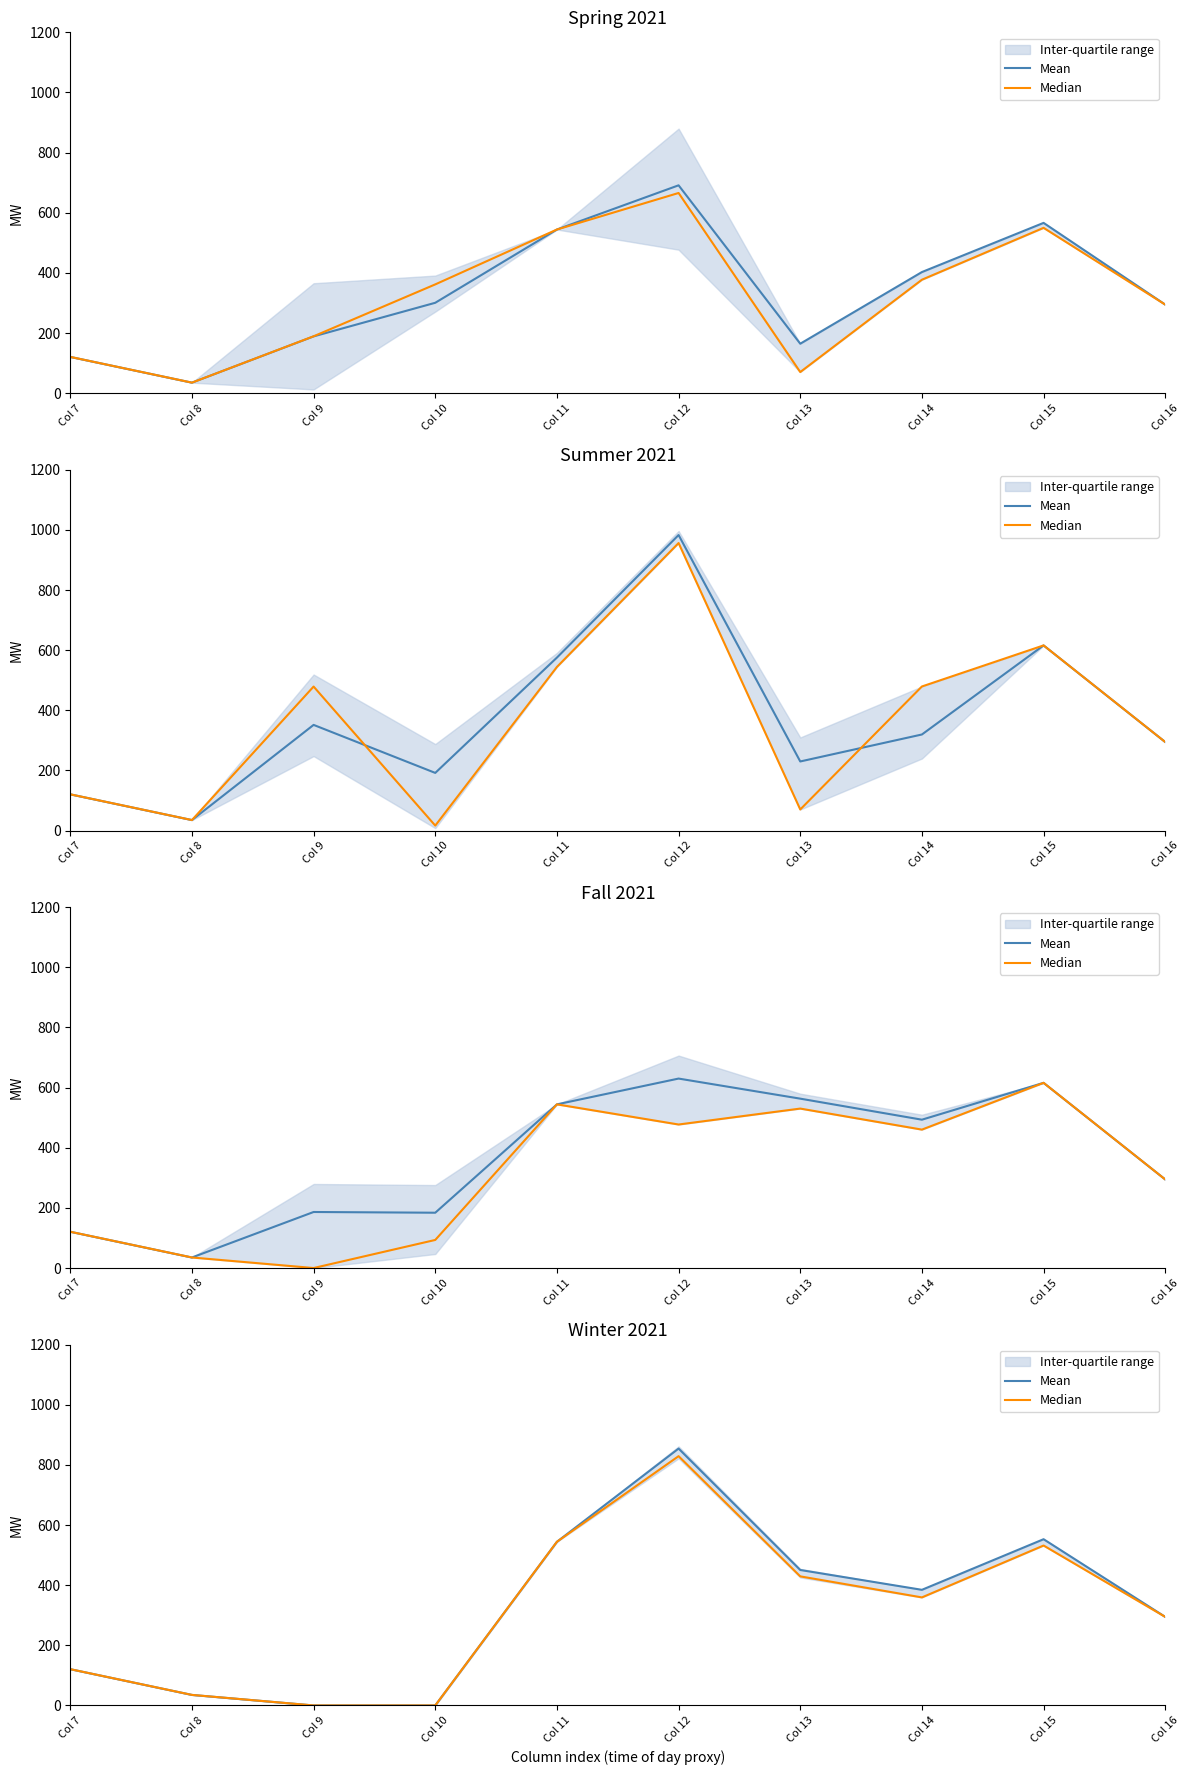

Is this an area chart (filled region under the line)?

No